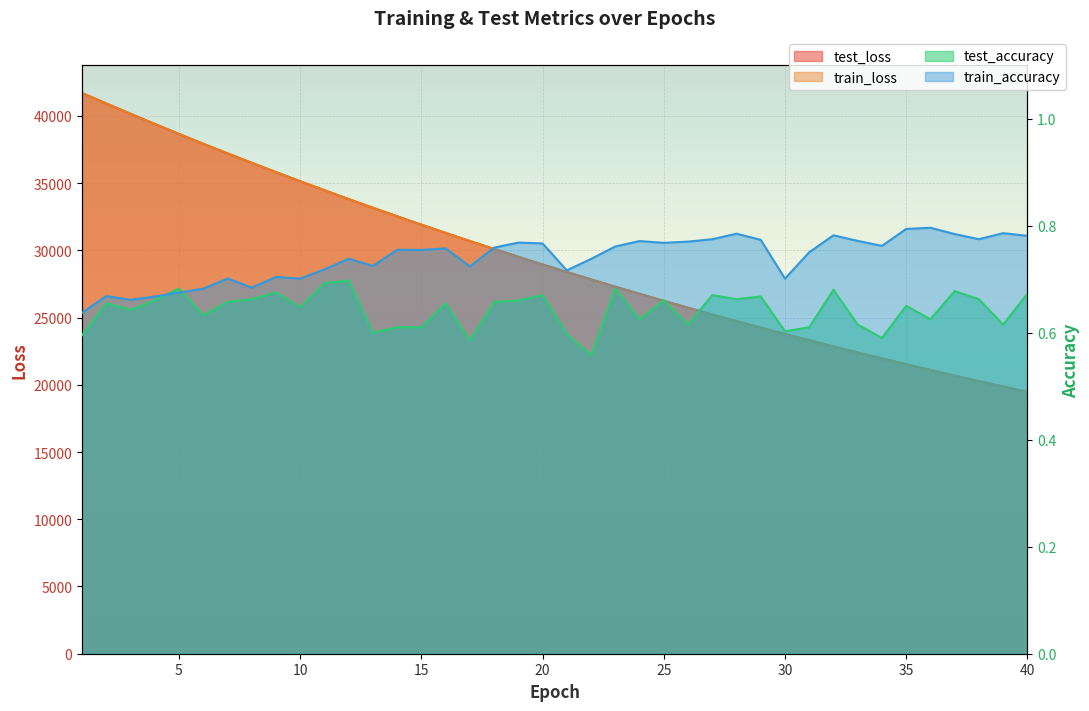

Reading right to left, list all the values displayed in this chart.

test_loss: 19476.6	19871.3	20273.4	20683.2	21100.4	21525.7	21959.3	22400.6	22850.2	23308.6	23775.9	24250.9	24735.3	25228.6	25731.2	26243.1	26764.6	27295.4	27836.5	28387.5	28947.2	29518.3	30099.4	30691.8	31293.9	31906.8	32531.0	33166.2	33811.6	34468.5	35137.4	35817.0	36508.5	37210.8	37925.8	38653.5	39398.7	40156.8	40922.3	41697.9
train_loss: 19475.9	19870.6	20272.7	20682.4	21099.7	21525.0	21958.5	22399.9	22849.6	23308.0	23775.1	24250.1	24734.5	25227.9	25730.5	26242.4	26763.7	27294.7	27835.4	28386.6	28946.6	29517.6	30098.8	30690.8	31292.9	31905.9	32530.0	33165.2	33811.0	34467.9	35136.8	35816.7	36508.4	37209.9	37925.1	38653.7	39398.6	40156.5	40922.4	41696.9
test_accuracy: 0.7	0.6	0.7	0.7	0.6	0.7	0.6	0.6	0.7	0.6	0.6	0.7	0.7	0.7	0.6	0.7	0.6	0.7	0.6	0.6	0.7	0.7	0.7	0.6	0.7	0.6	0.6	0.6	0.7	0.7	0.6	0.7	0.7	0.7	0.6	0.7	0.7	0.6	0.7	0.6
train_accuracy: 0.8	0.8	0.8	0.8	0.8	0.8	0.8	0.8	0.8	0.8	0.7	0.8	0.8	0.8	0.8	0.8	0.8	0.8	0.7	0.7	0.8	0.8	0.8	0.7	0.8	0.8	0.8	0.7	0.7	0.7	0.7	0.7	0.7	0.7	0.7	0.7	0.7	0.7	0.7	0.6